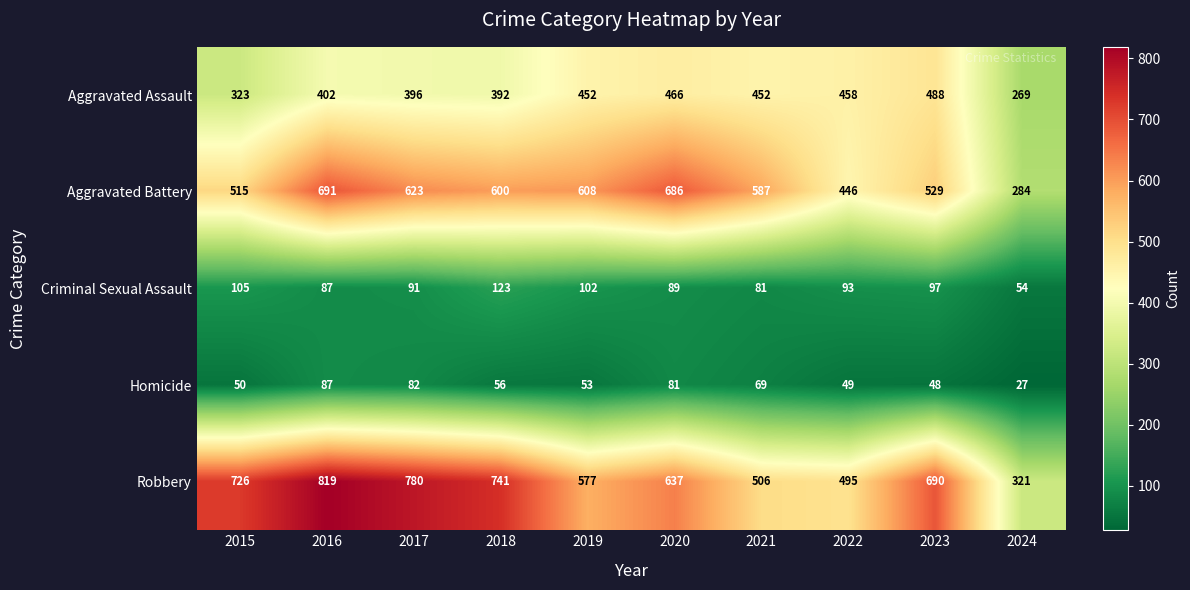

The Aggravated Battery series shows 844 at 2021. True or false?

False